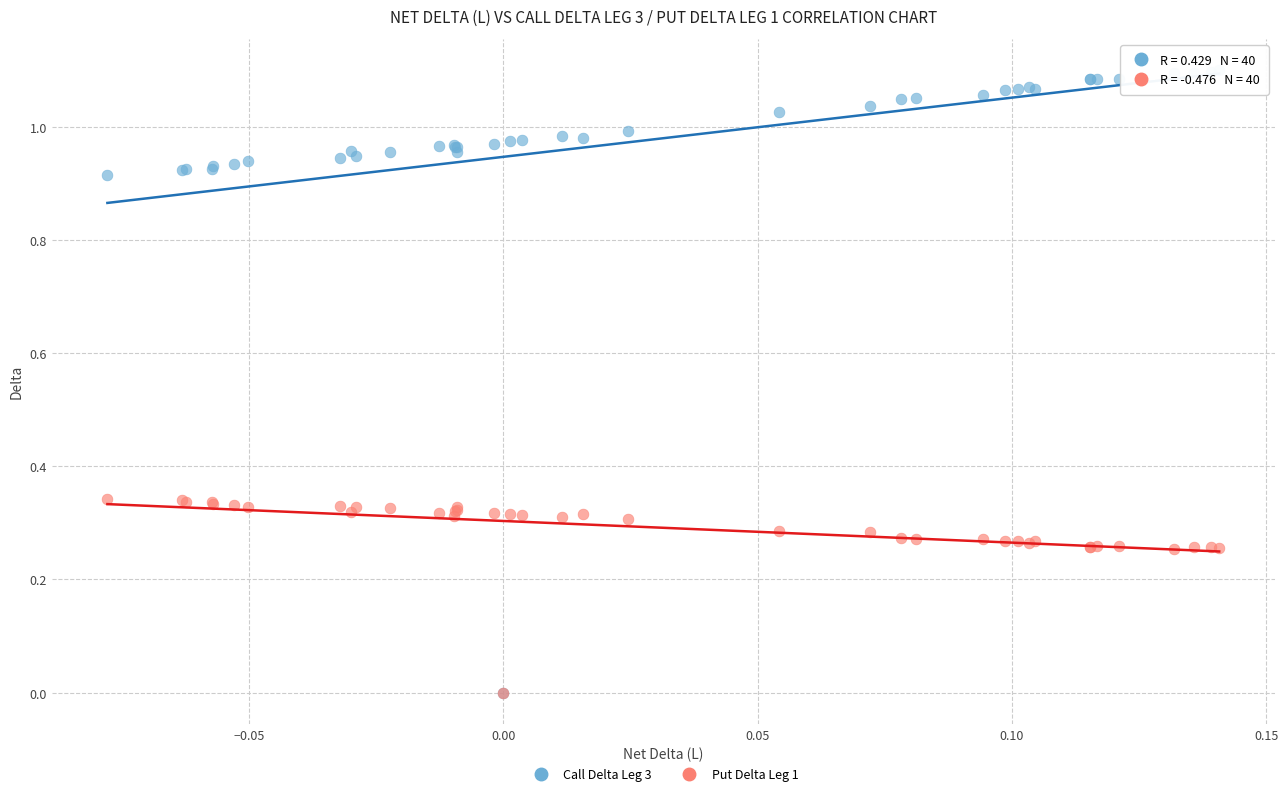

Which series contains the highest Y value?

Call Delta Leg 3